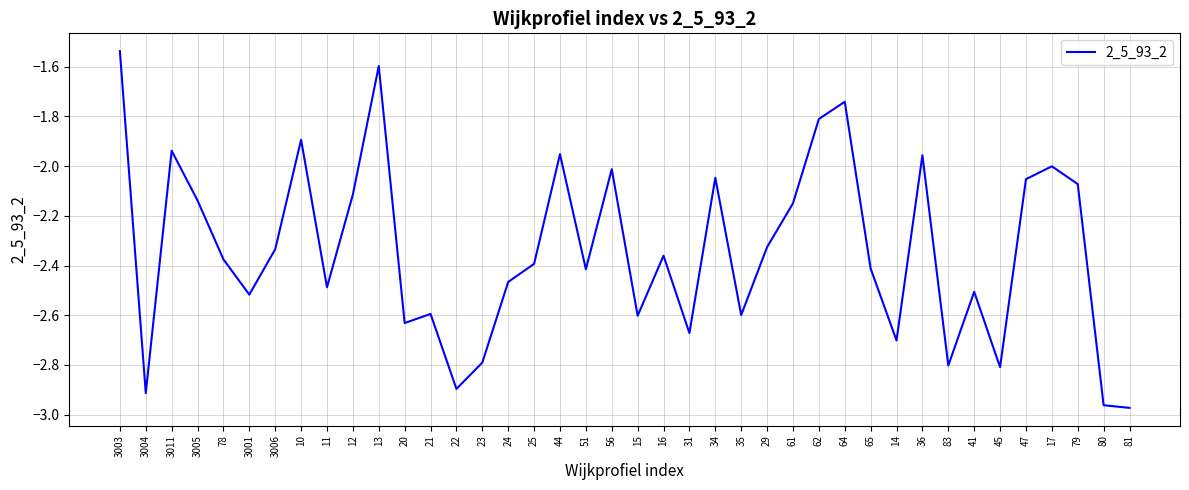

Is it true that the value at 47 is -3.3?

False